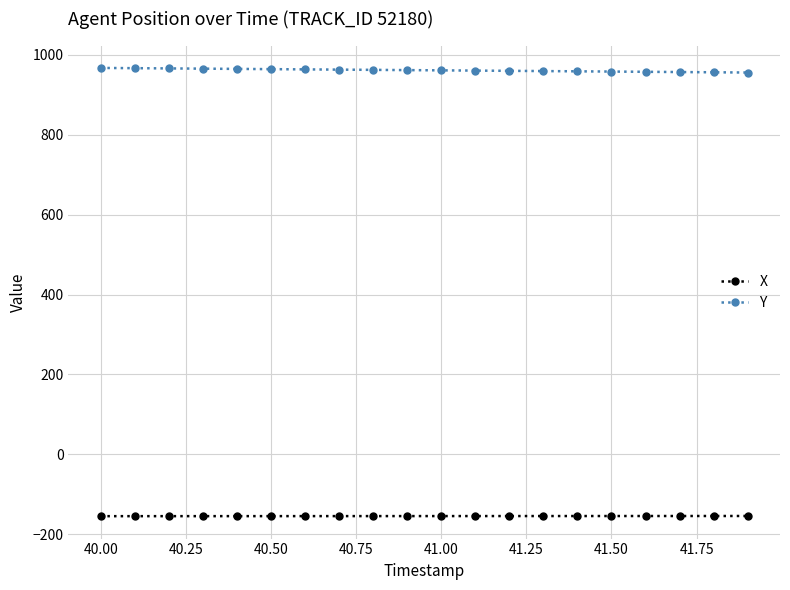

Which series has the largest total across all categories?

Y